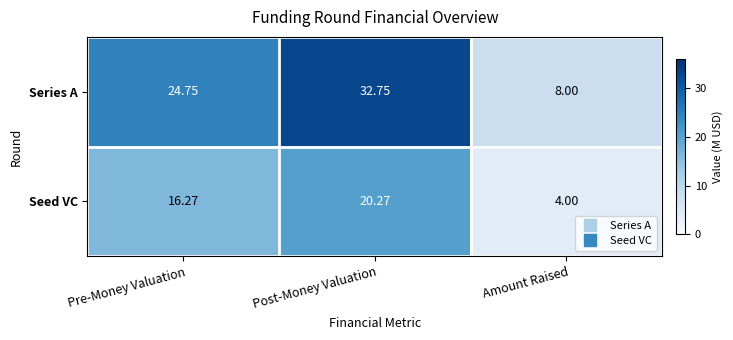

Is the value of Seed VC at Pre-Money Valuation greater than the value of Series A at Amount Raised?

Yes